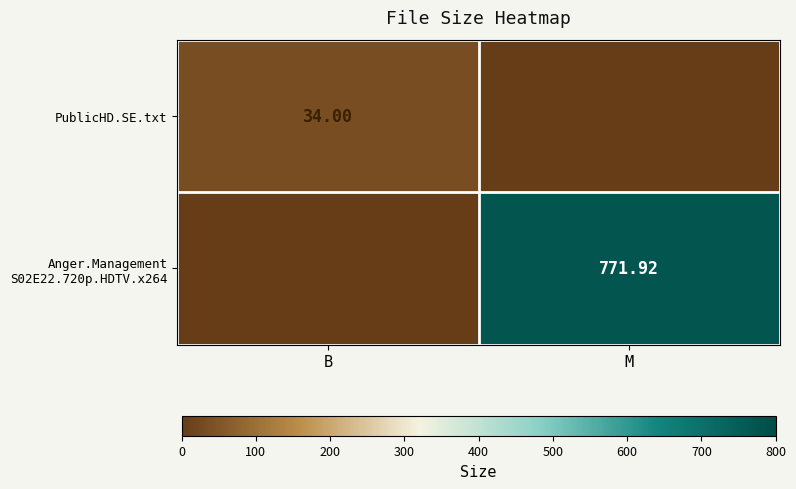

At which category does the chart reach its peak across all series?

M